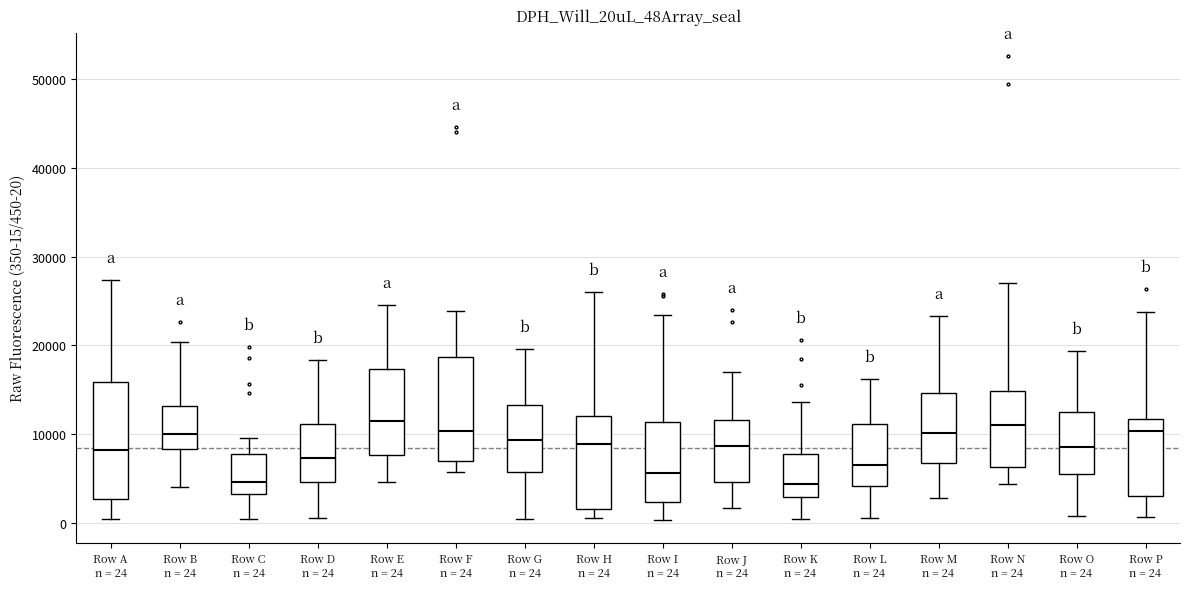

Where is the upper edge of the box for Row L n = 24 on the y-axis? The values are not printed on the chart, so give them approximately, as read against the axis.

11000